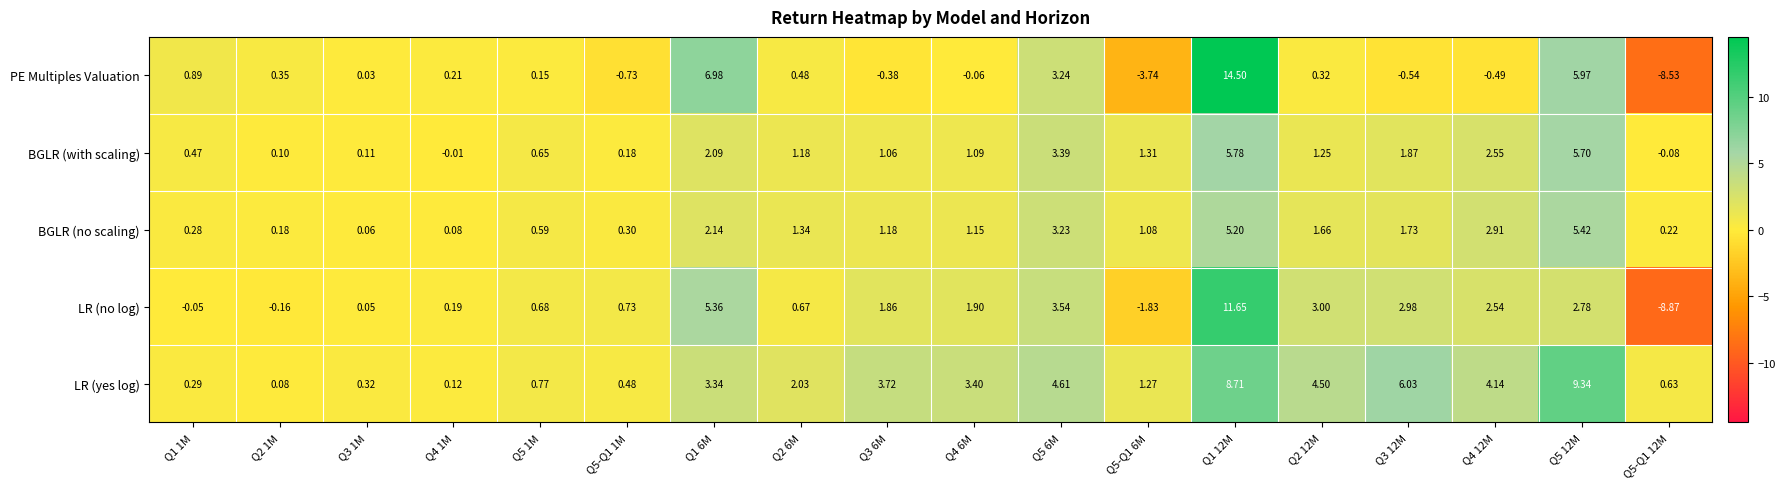

Rank the series by their maximum value, from lowest to highest.

BGLR (no scaling), BGLR (with scaling), LR (yes log), LR (no log), PE Multiples Valuation